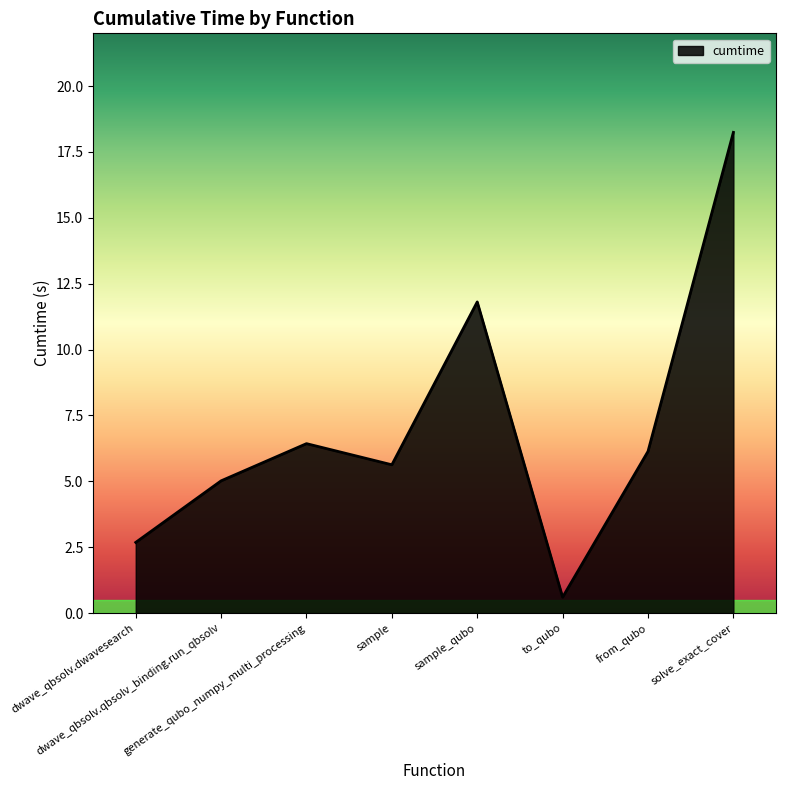

True or false: there are more than 2 points higher than both neighbors.

False